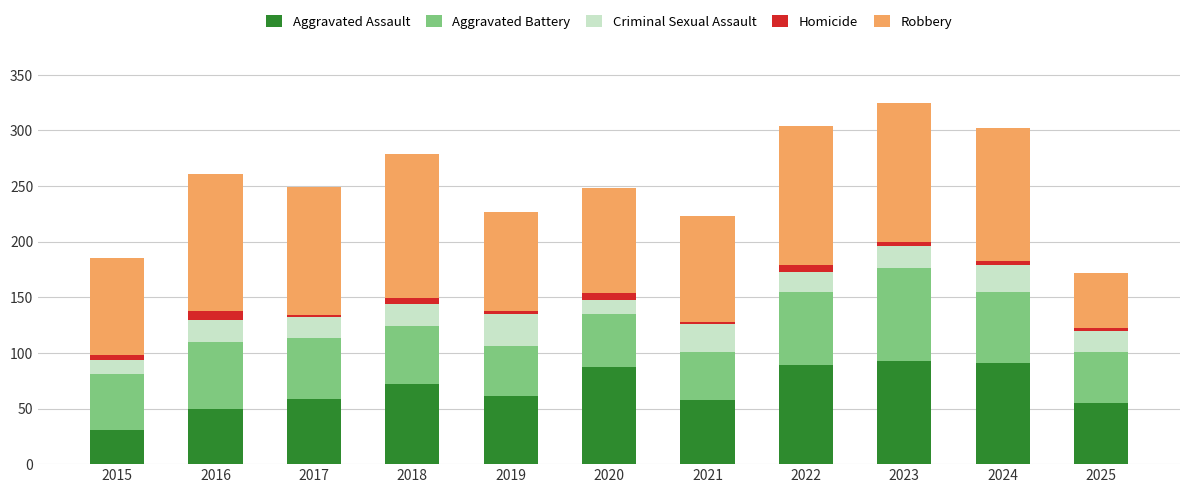

True or false: Homicide has a value of 8 at 2016.

True